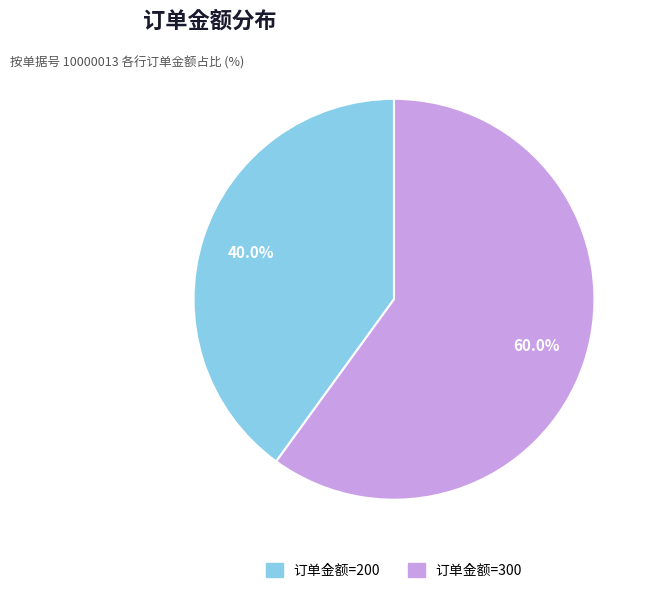

How many segments does this pie chart have?

2